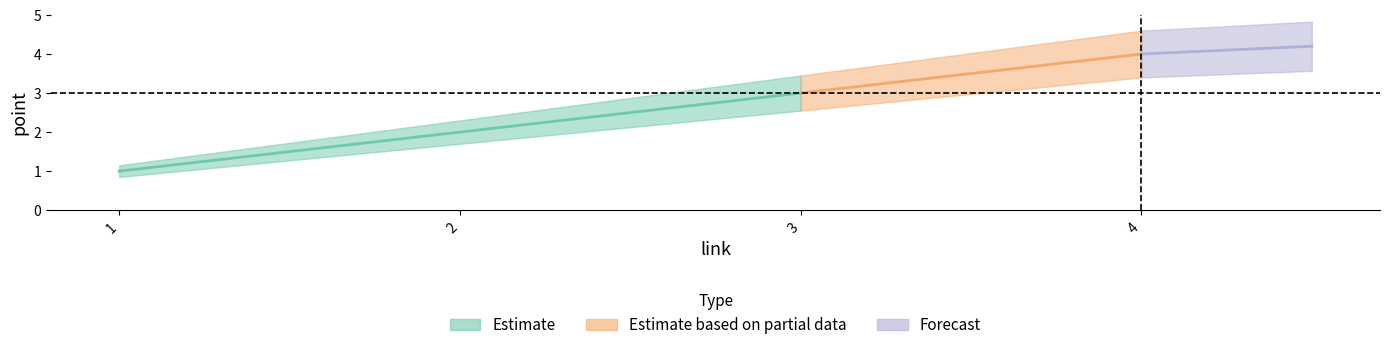

What value does the data have at 3?

3